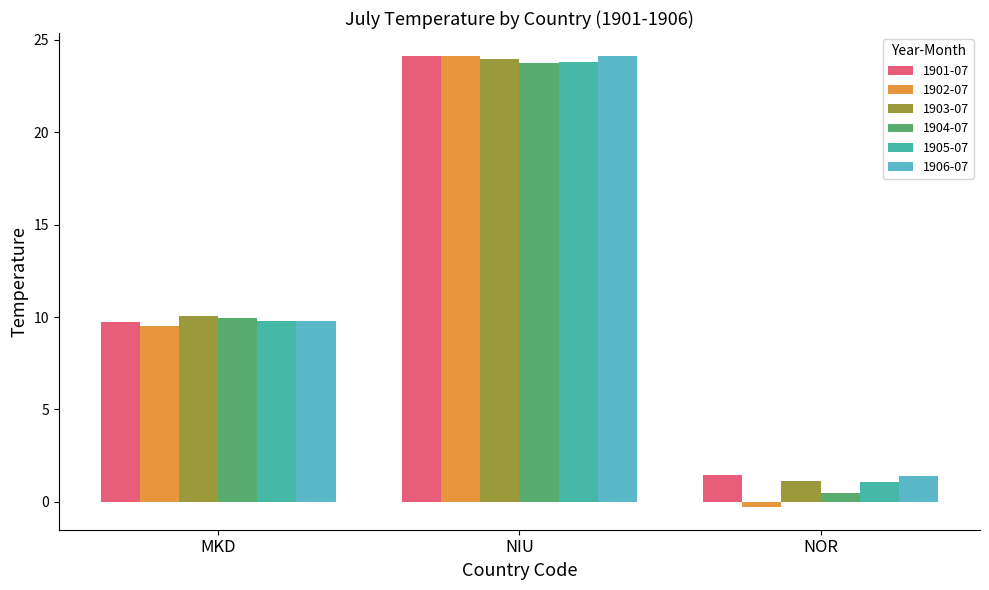

How many values in the 1906-07 series exceed 9?

2